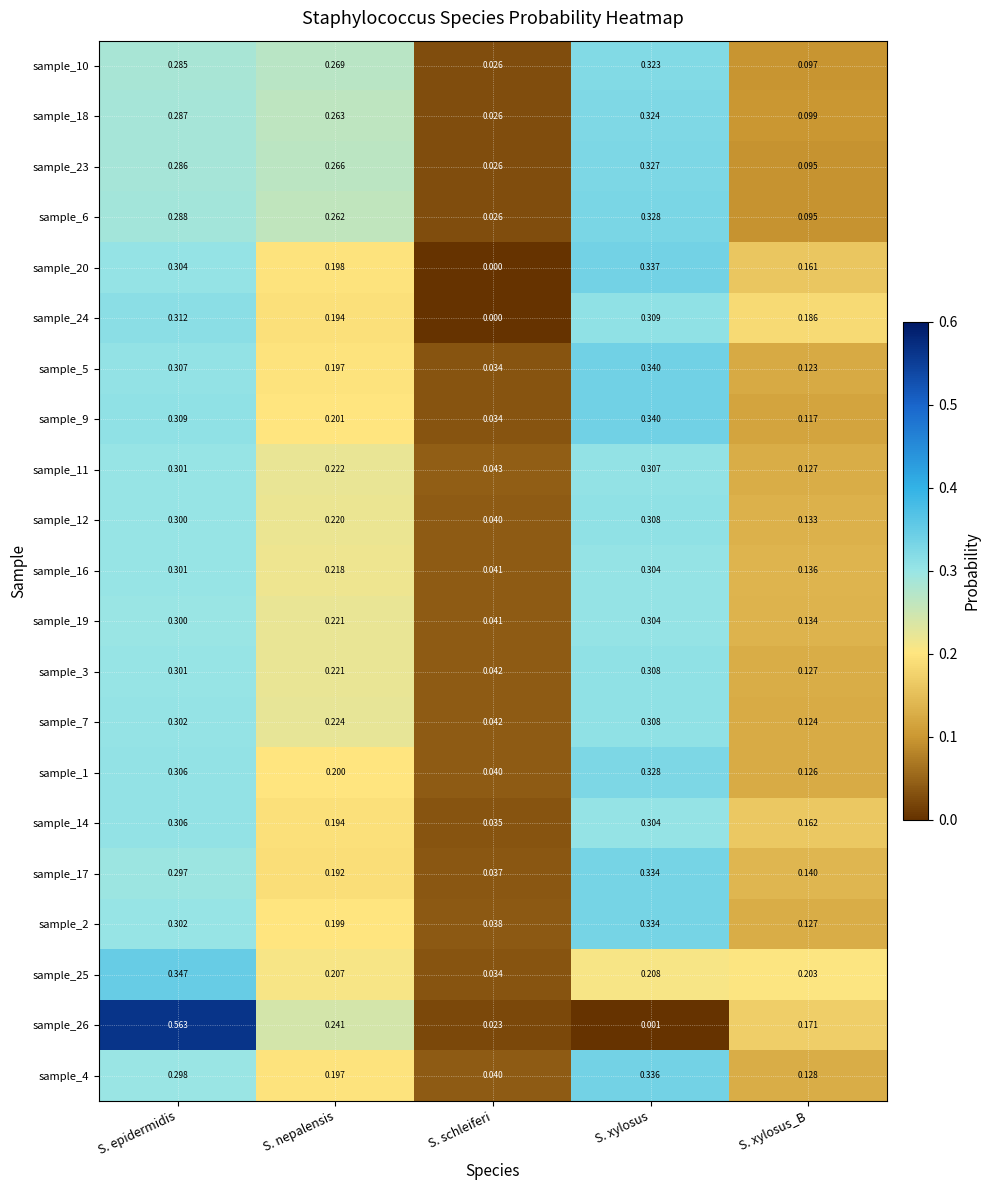

Rank the categories by sample_5 value from lowest to highest.

S. schleiferi, S. xylosus_B, S. nepalensis, S. epidermidis, S. xylosus